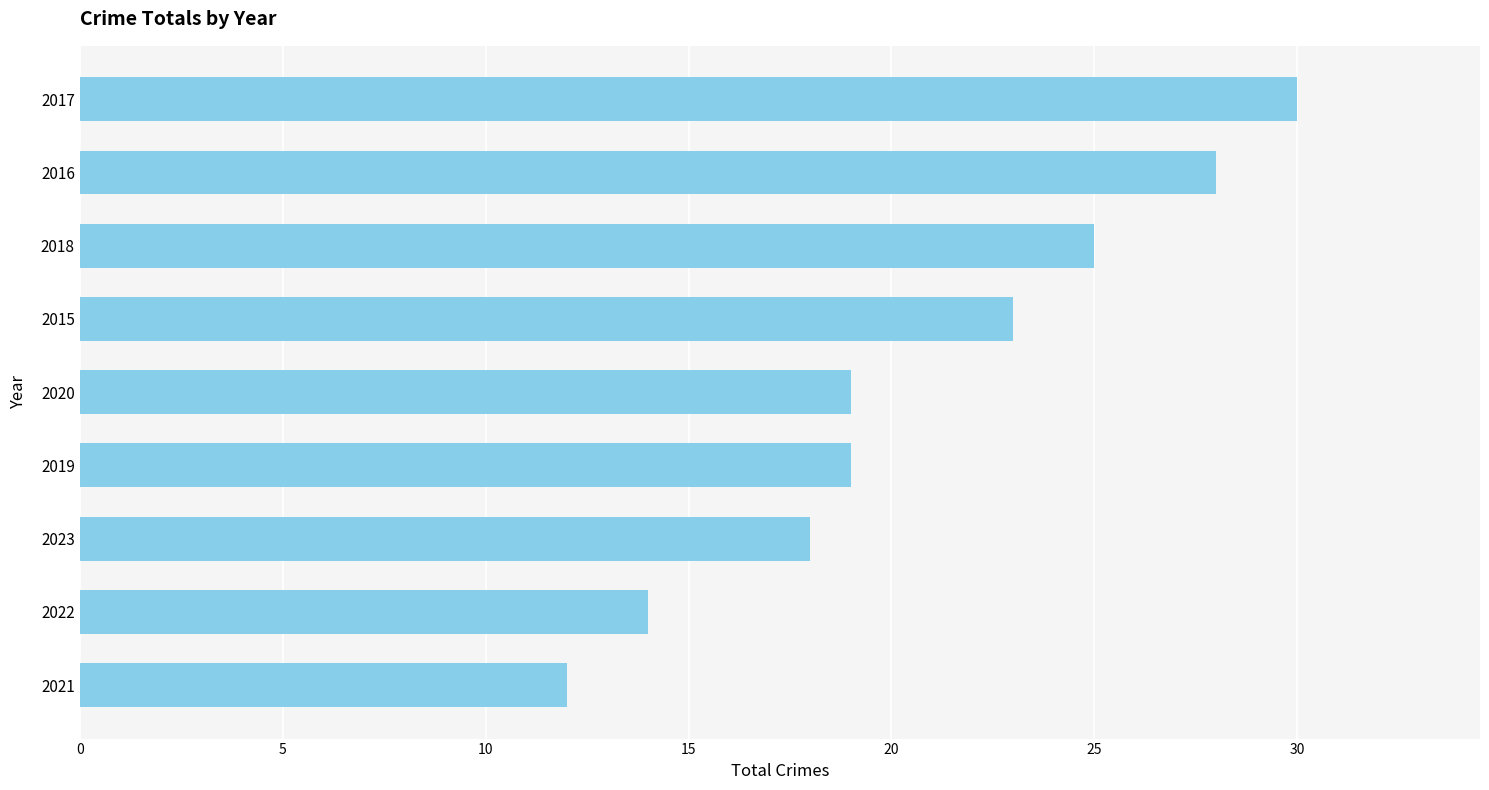

Reading bottom to top, transcribe all the data shown in this chart.

2021=12	2022=14	2023=18	2019=19	2020=19	2015=23	2018=25	2016=28	2017=30